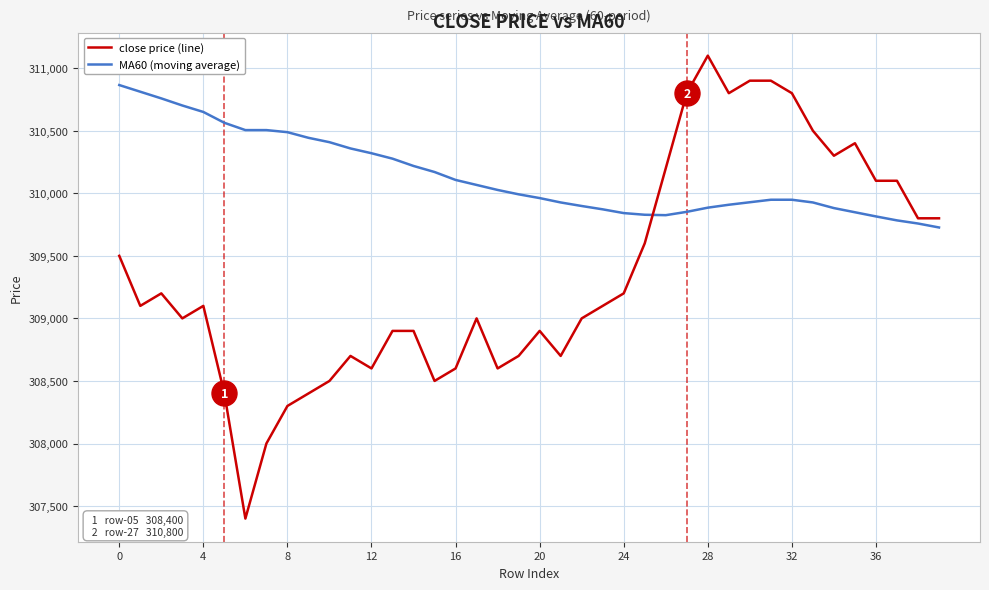

What is the minimum value shown in the chart?

307400.0